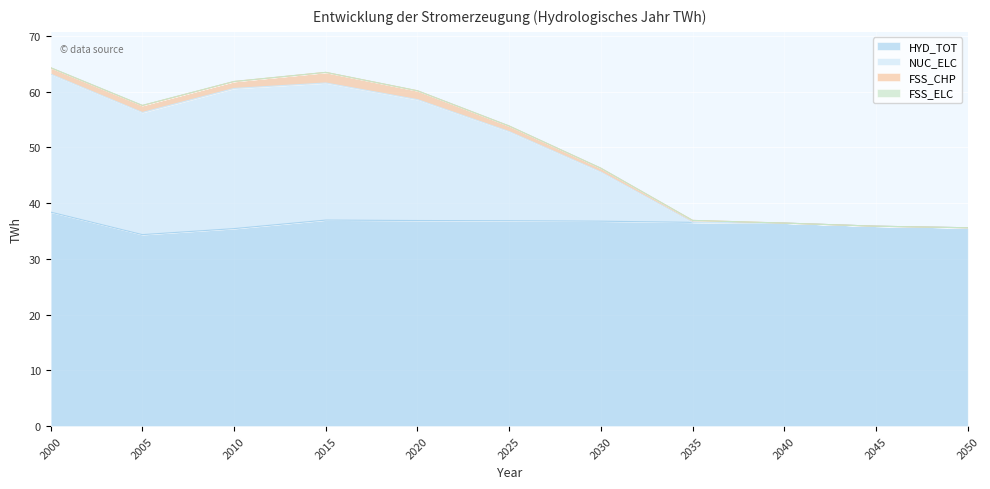

True or false: HYD_TOT and NUC_ELC intersect in this chart.

False